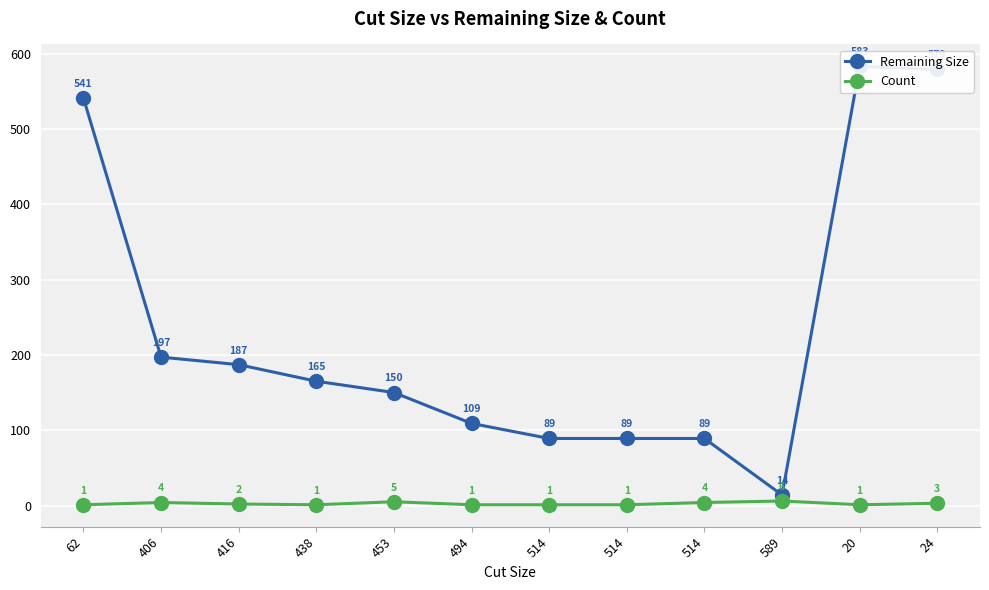

What is the label of the 3rd point from the right?

589